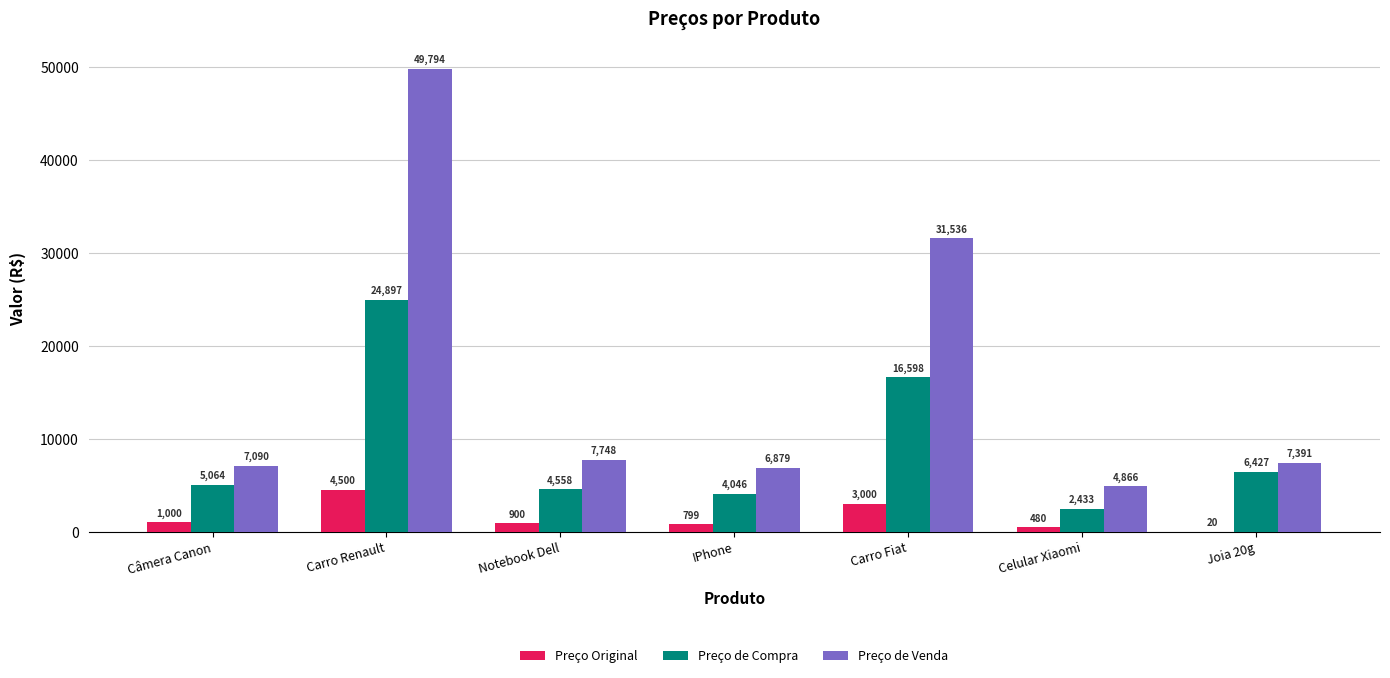

What is the sum of the Preço Original values at IPhone and Joia 20g?

819.0